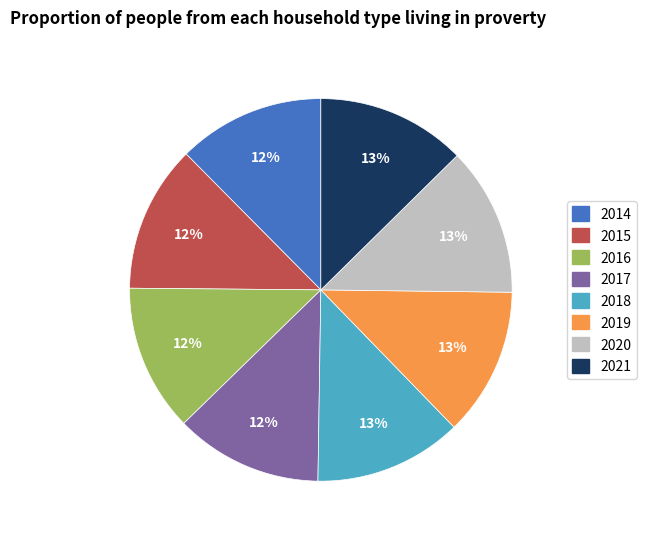

How many slices are in this pie chart?

8